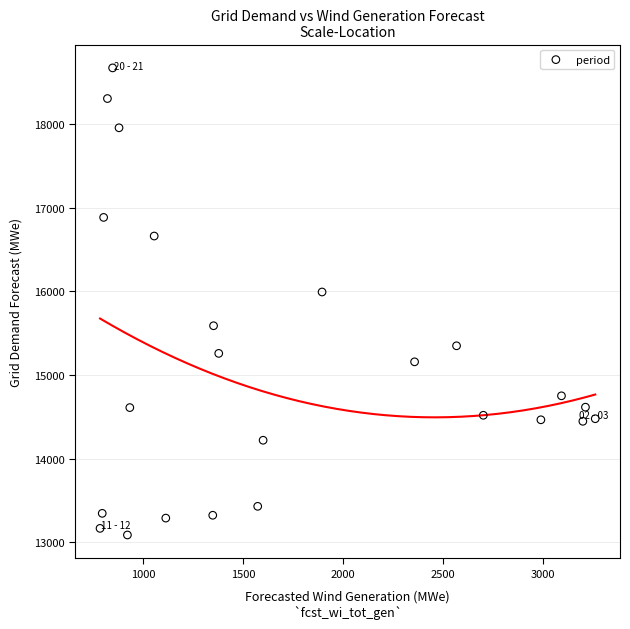

What Y value in the scatter plot is closest to 15881?

15994